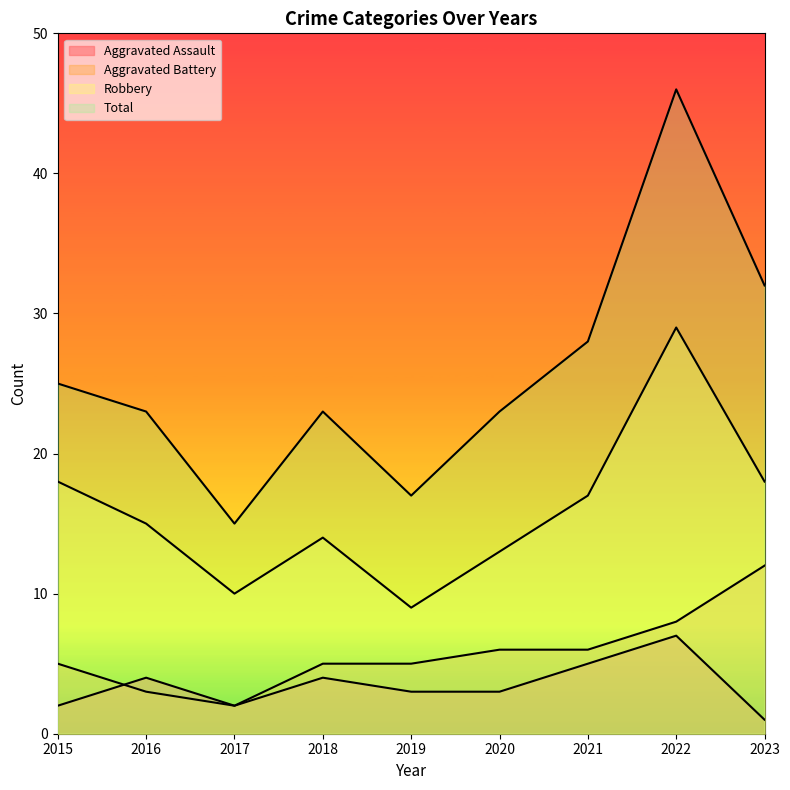

What value does the Total series have at 2022?

46